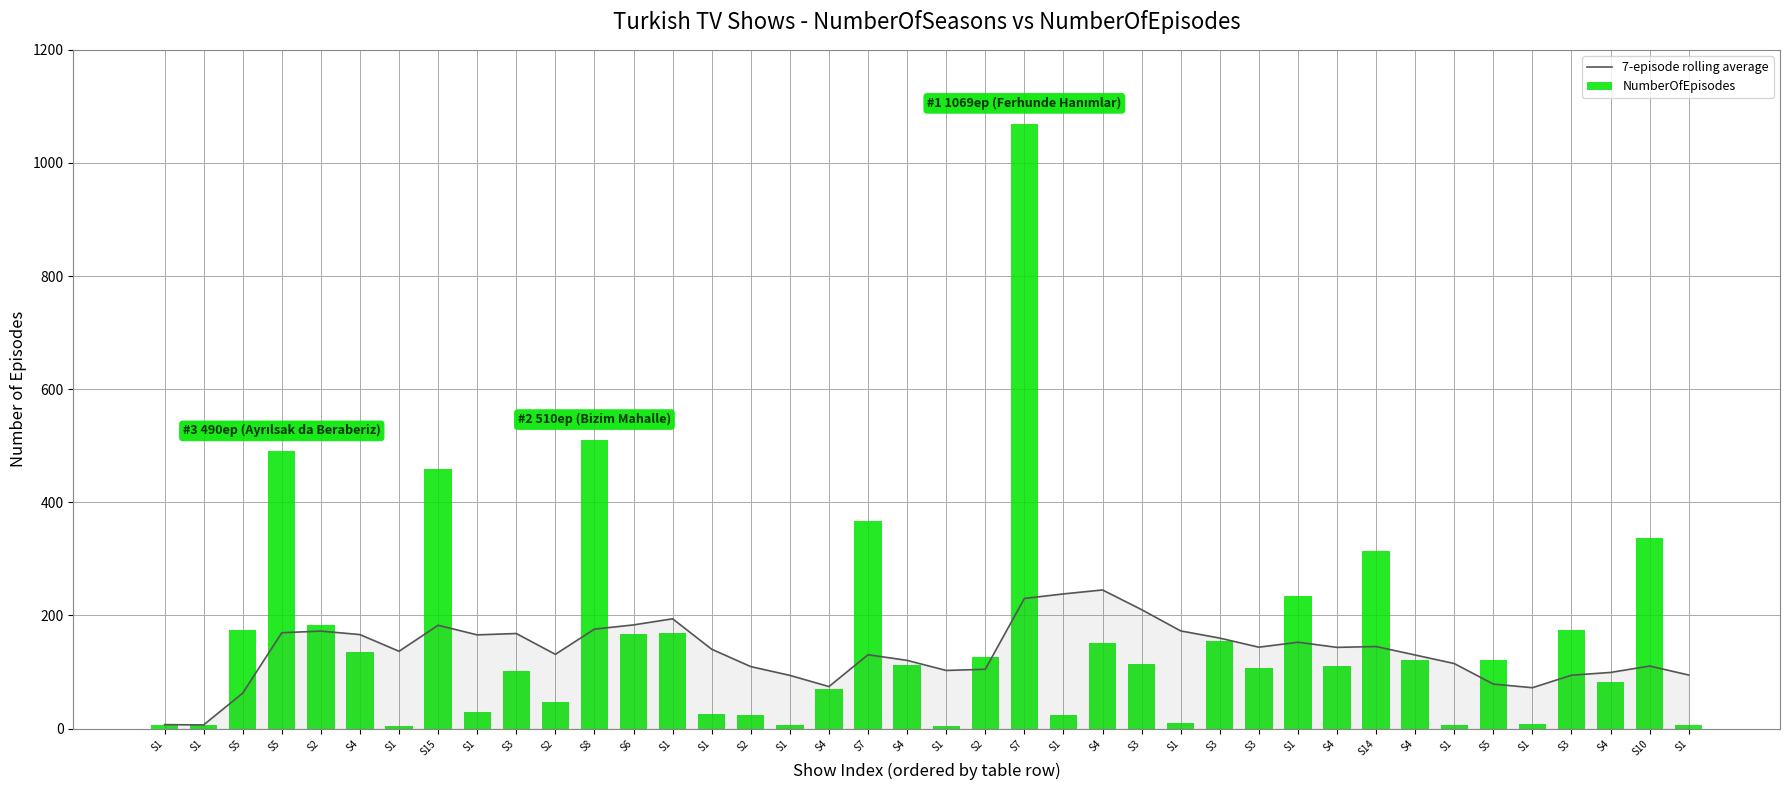

Are the bars horizontal?

No